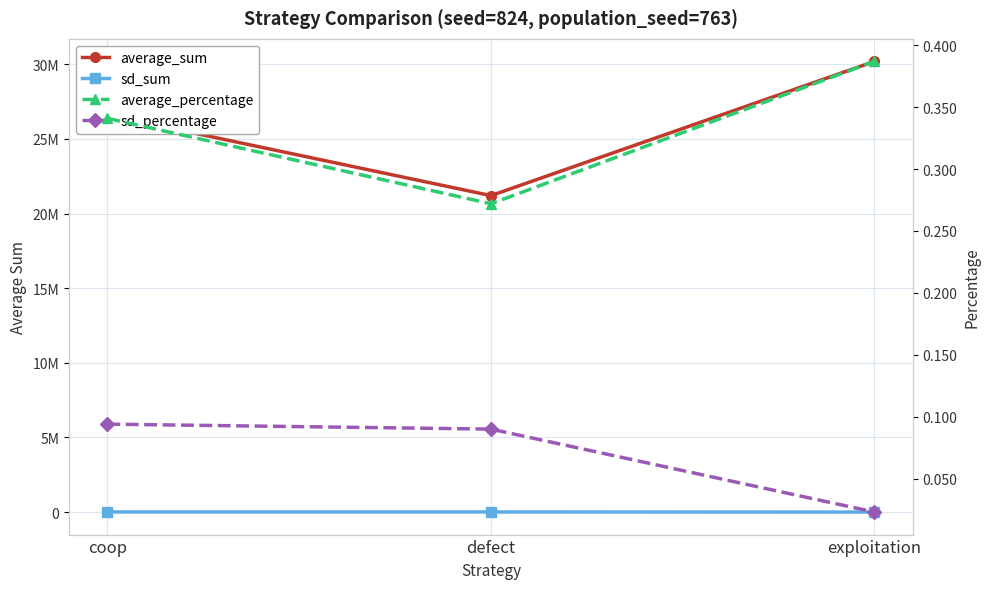

Reading left to right, list all the values displayed in this chart.

average_sum: coop=26610785.0	defect=21198714.0	exploitation=30190501.0
sd_sum: coop=7348.0	defect=6993.0	exploitation=1760.0
average_percentage: coop=0.3	defect=0.3	exploitation=0.4
sd_percentage: coop=0.1	defect=0.1	exploitation=0.0